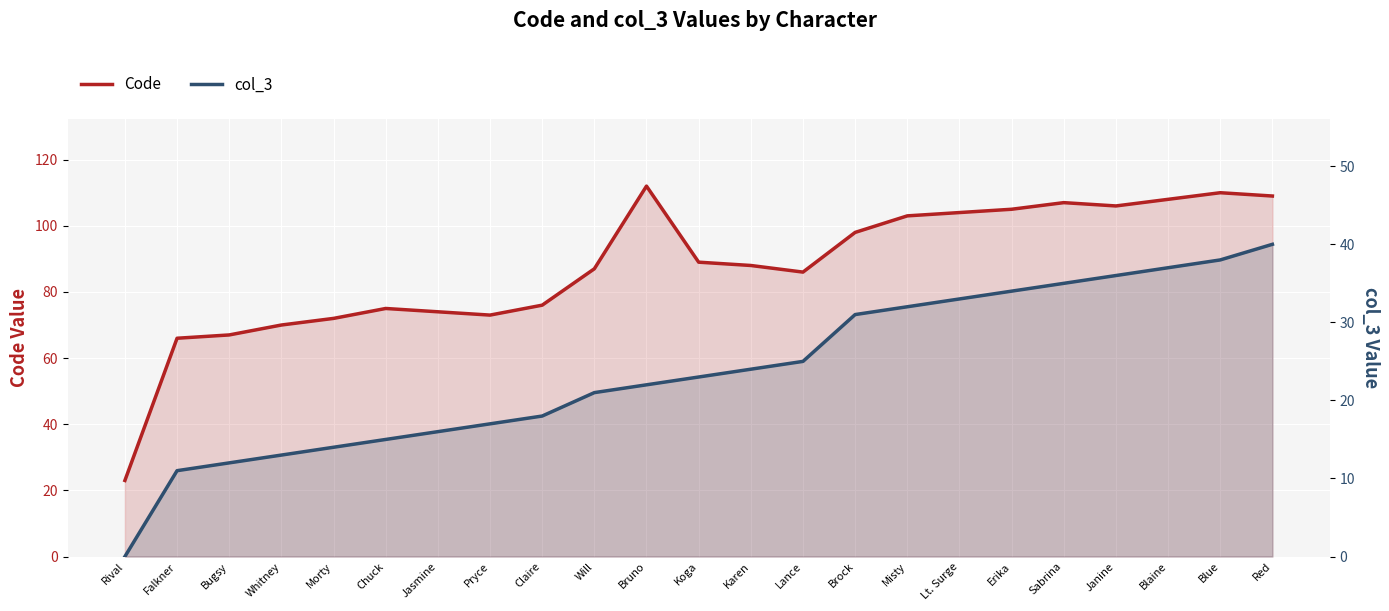

Rank the categories by Code value from lowest to highest.

Rival, Falkner, Bugsy, Whitney, Morty, Pryce, Jasmine, Chuck, Claire, Lance, Will, Karen, Koga, Brock, Misty, Lt. Surge, Erika, Janine, Sabrina, Blaine, Red, Blue, Bruno